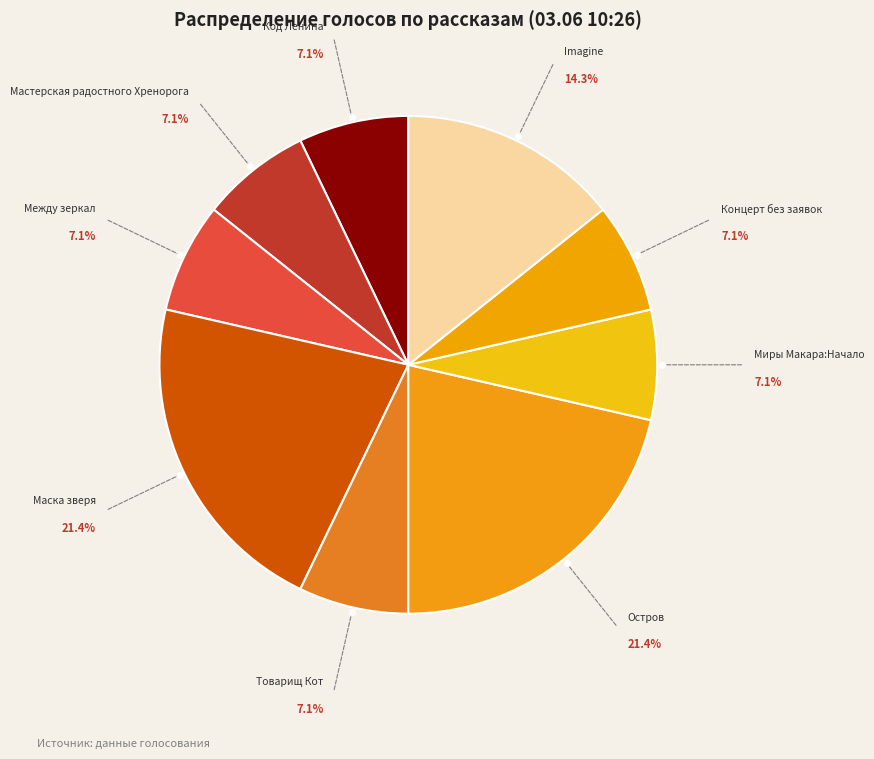

How many slices are in this pie chart?

9